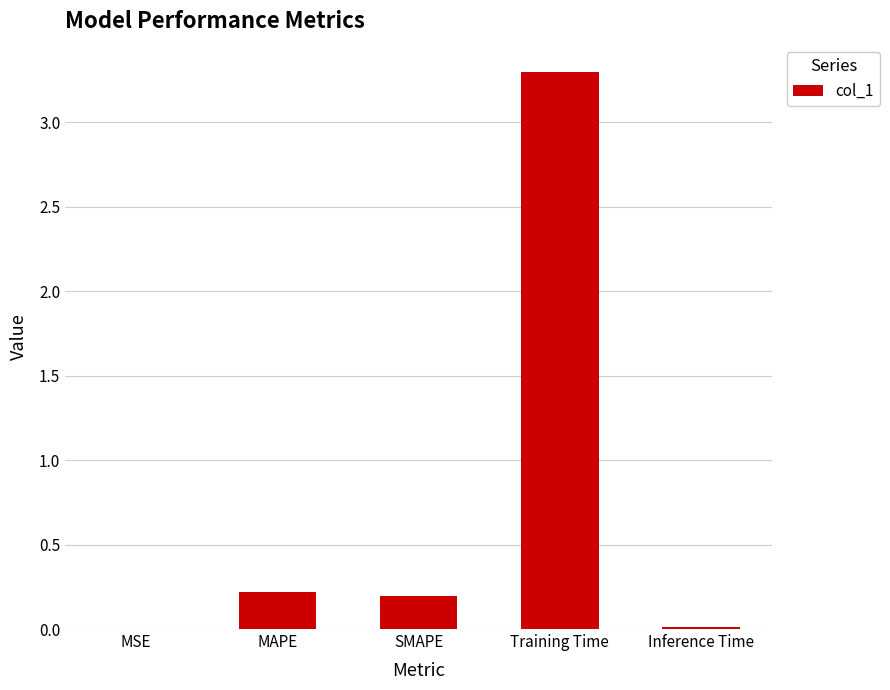

What is the approximate value at Training Time?

3.3